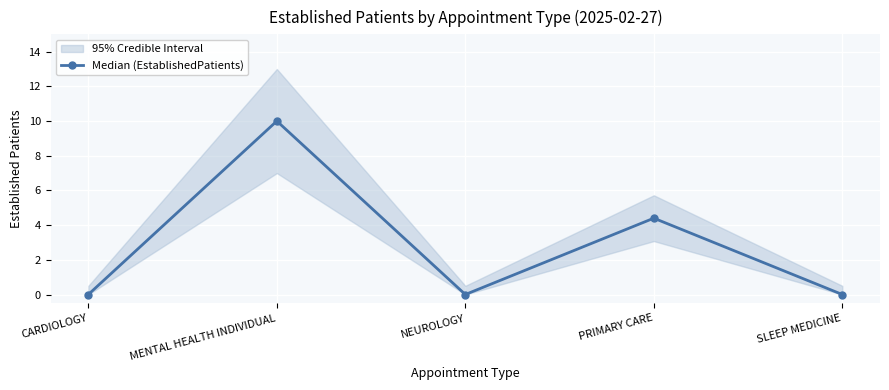

Reading left to right, list all the values displayed in this chart.

CARDIOLOGY=0.0	MENTAL HEALTH INDIVIDUAL=10.0	NEUROLOGY=0.0	PRIMARY CARE=4.4	SLEEP MEDICINE=0.0